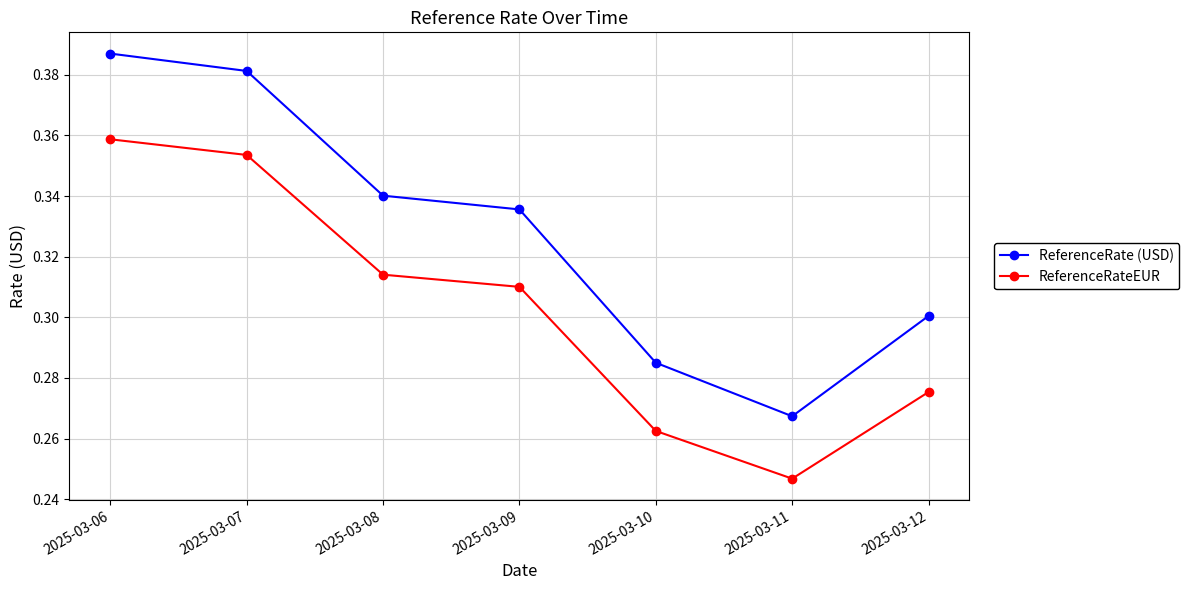

Rank the series by their maximum value, from highest to lowest.

ReferenceRate (USD), ReferenceRateEUR